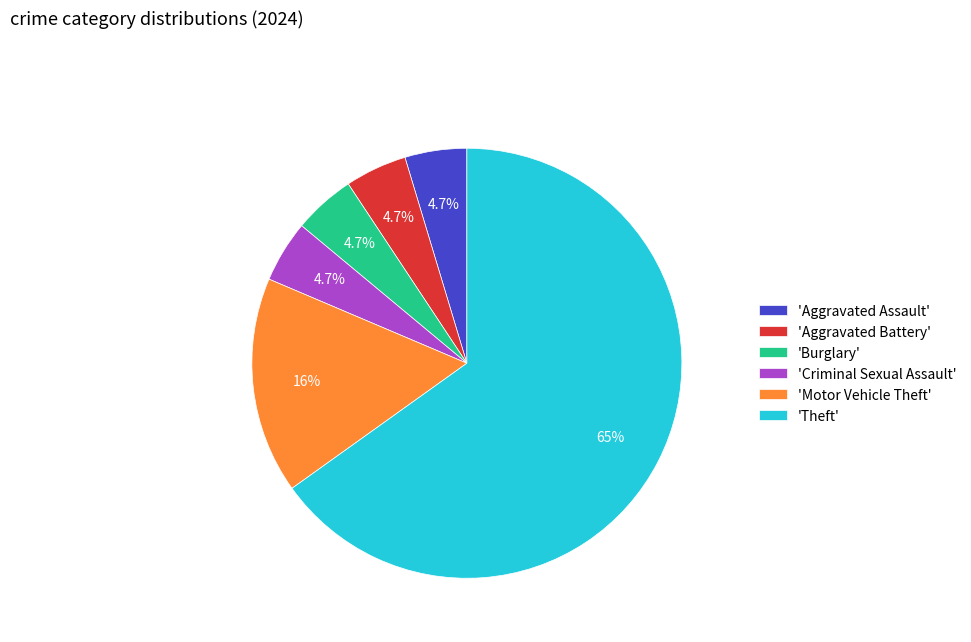

What is the ratio of the value at 'Aggravated Assault' to the value at 'Motor Vehicle Theft'?

0.3